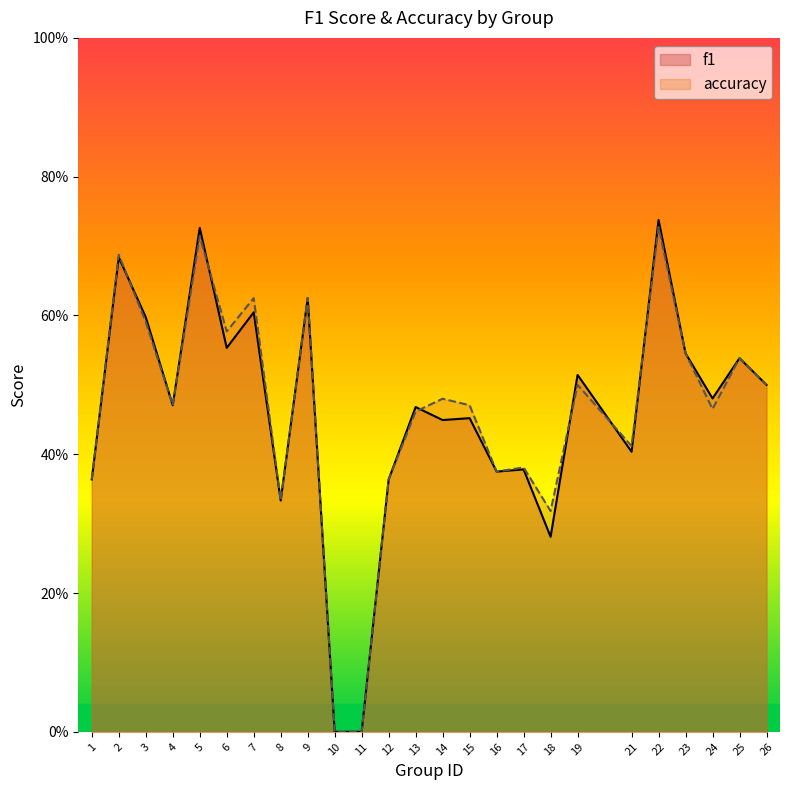

Where is the first local minimum for f1?

4